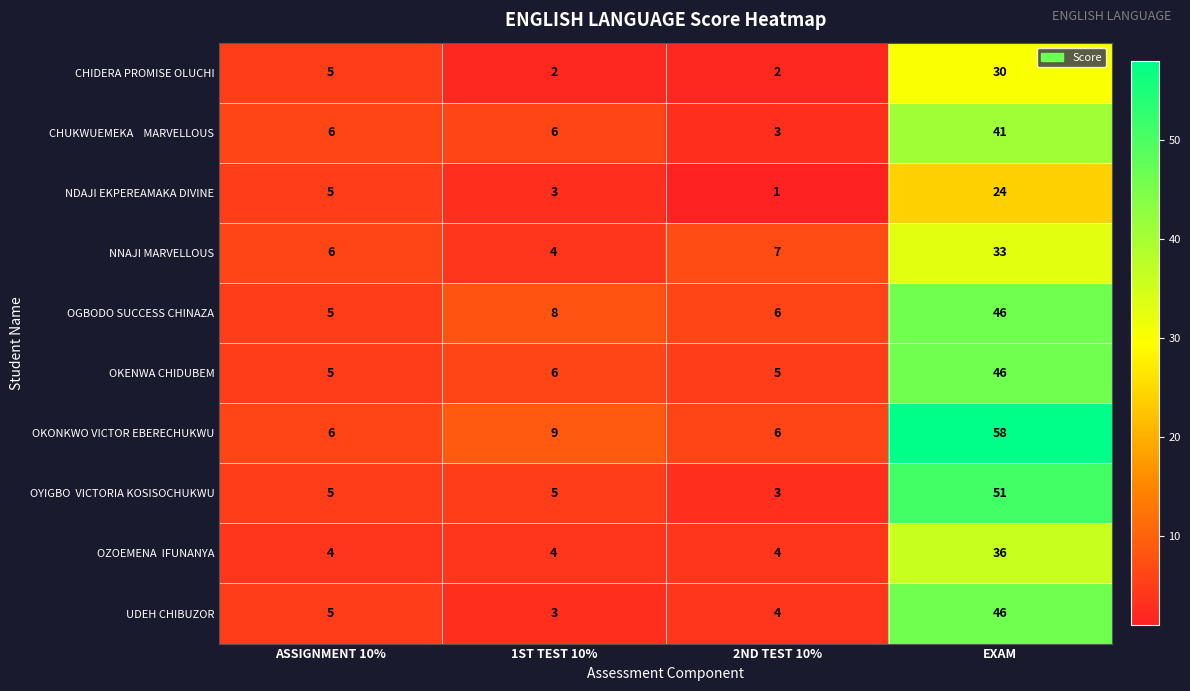

Which series has the widest spread of values?

OKONKWO VICTOR EBERECHUKWU